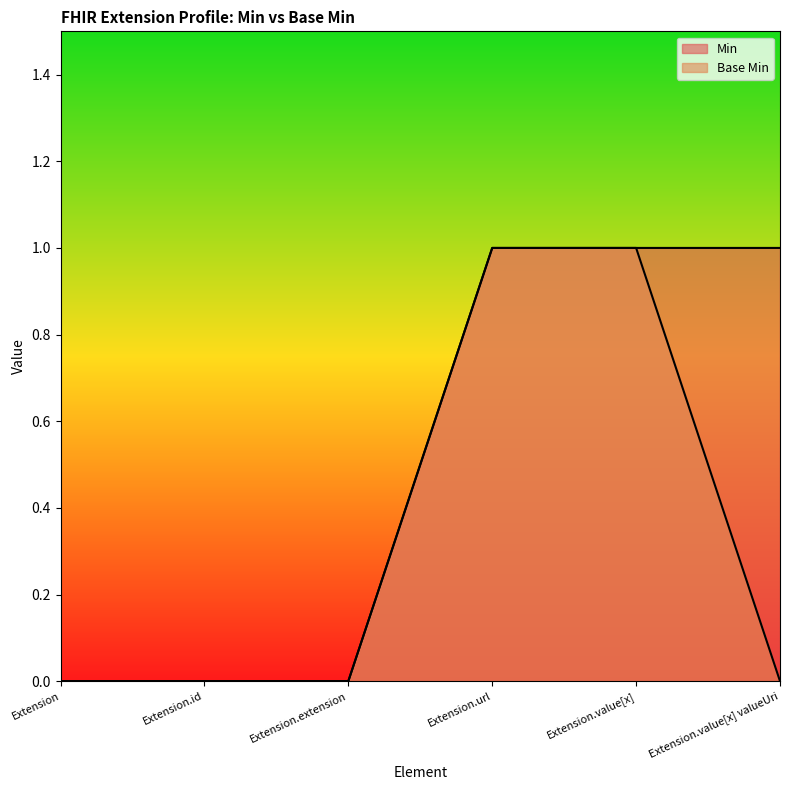

At which category does the chart reach its peak across all series?

Extension.url